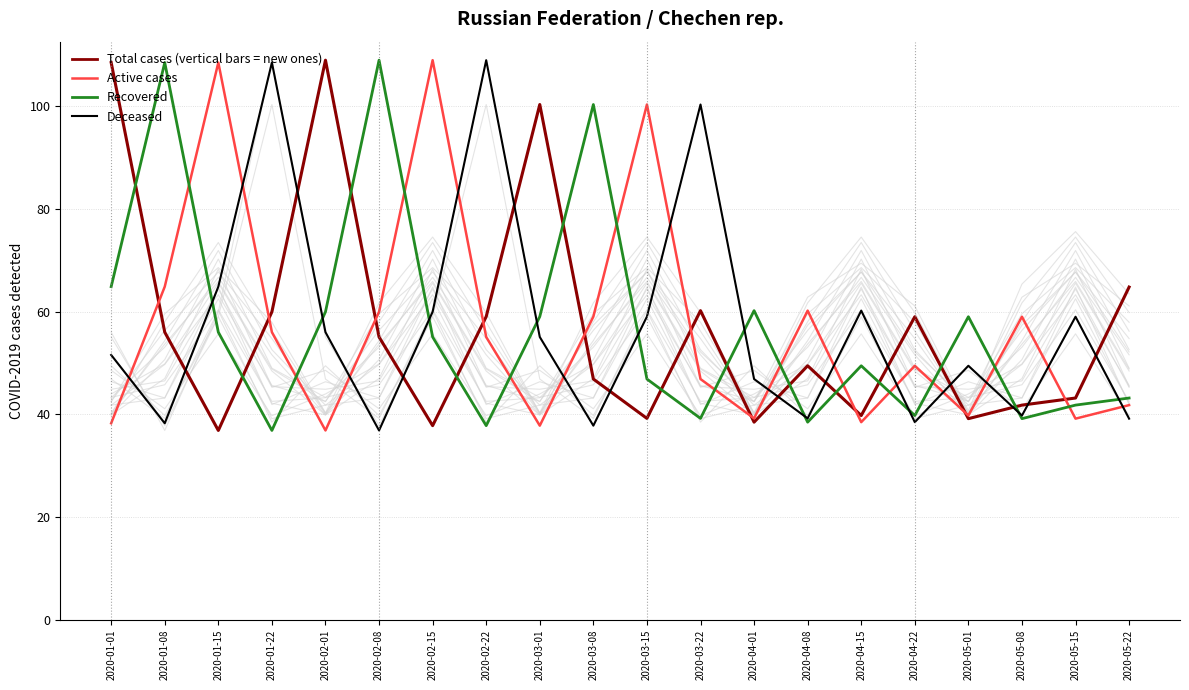

What value does the Total cases (vertical bars = new ones) series have at 2020-02-22?

59.0